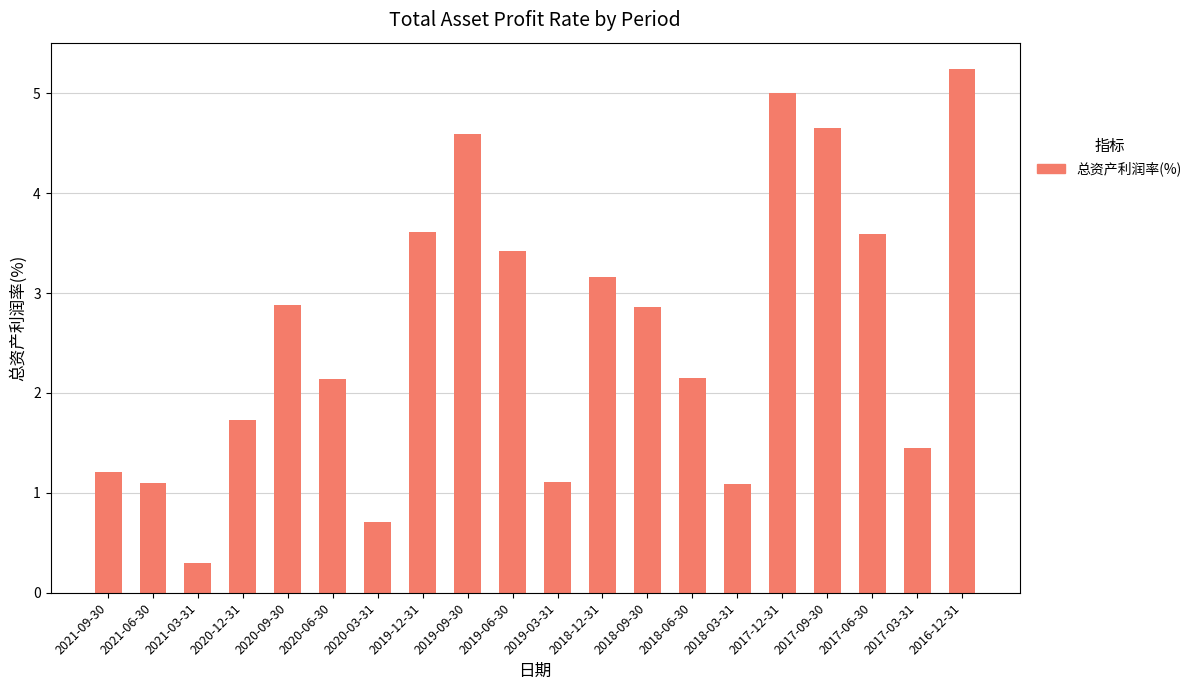

Where does the data first go above 2?

2020-09-30